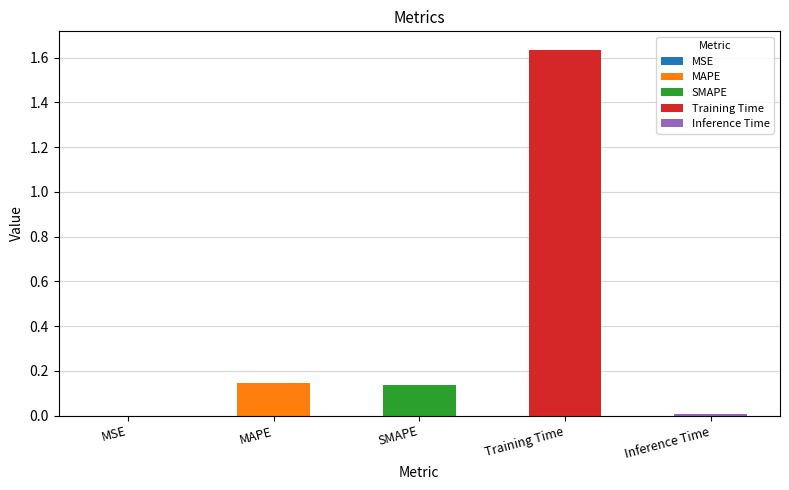

What position from the right is Training Time?

2